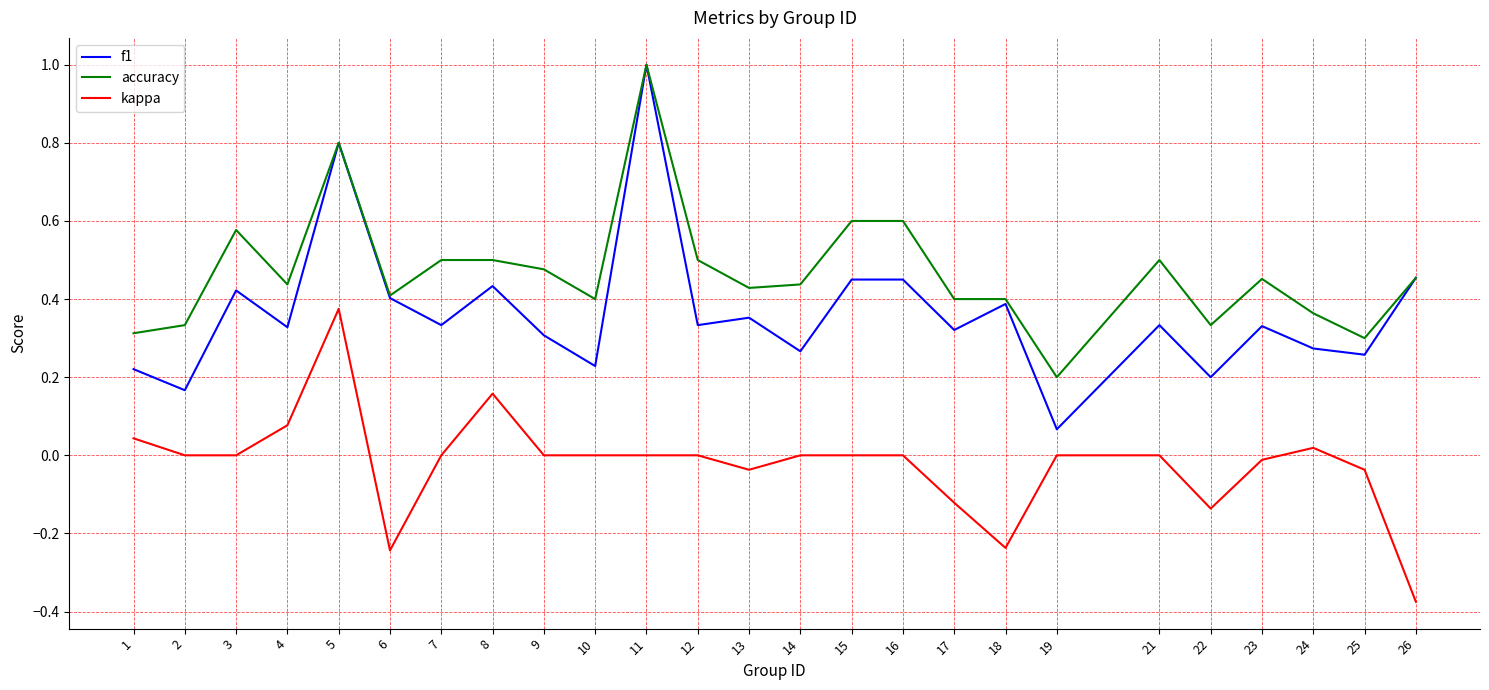

What is the difference between the maximum and second lowest values in the f1 series?

0.8